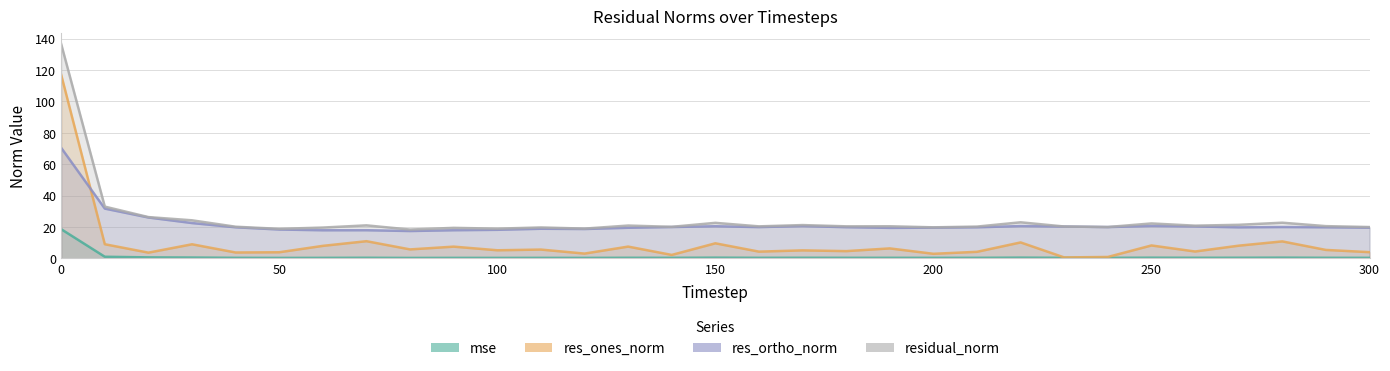

Which category has the lowest value across all series?

80